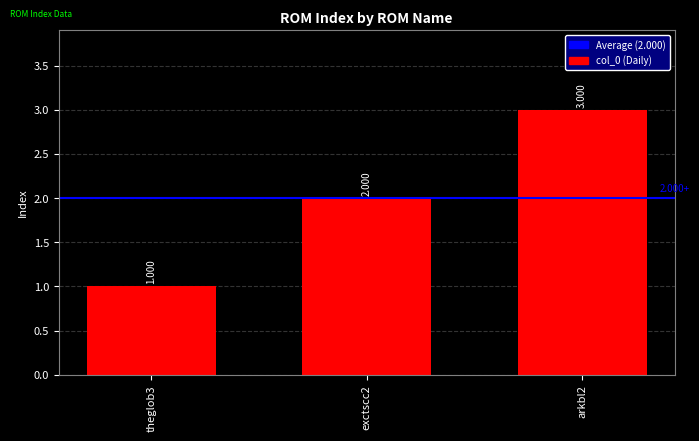

Approximately how many times larger is the value at theglob3 compared to exctscc2?

0.5